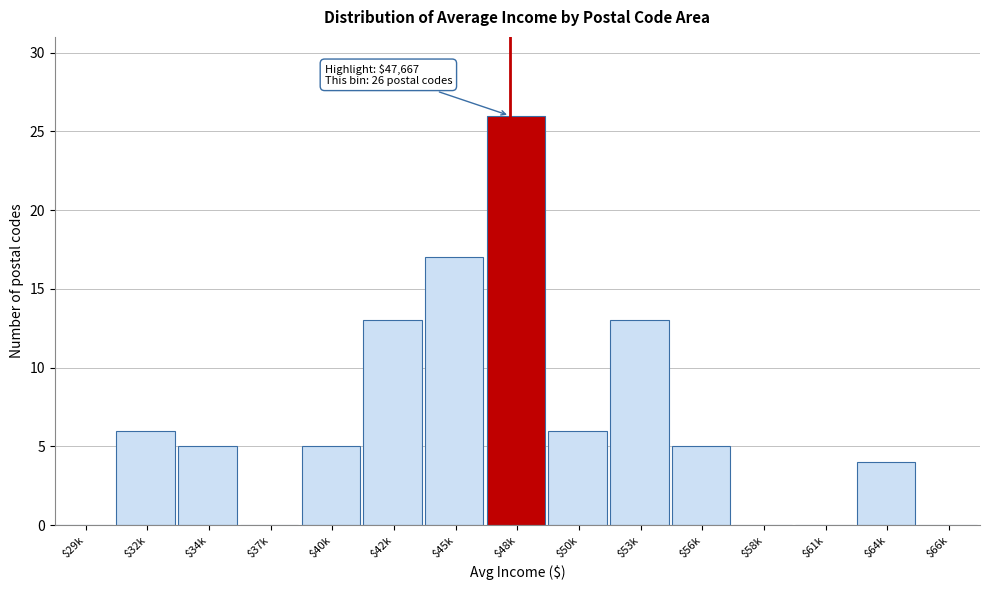

Which label corresponds to the largest value in the chart?

$48k